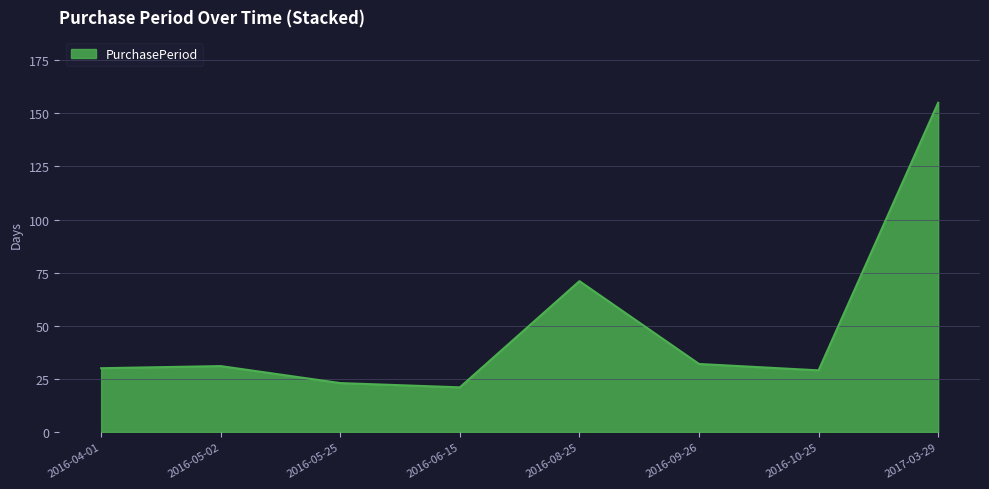

Reading left to right, extract all data points from this chart.

2016-04-01=30	2016-05-02=31	2016-05-25=23	2016-06-15=21	2016-08-25=71	2016-09-26=32	2016-10-25=29	2017-03-29=155